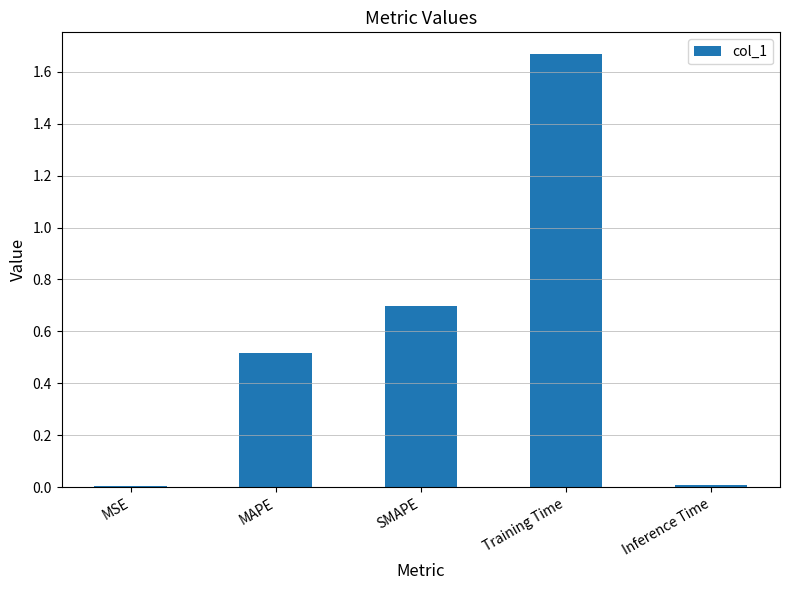

Between MAPE and MSE, which is larger?

MAPE